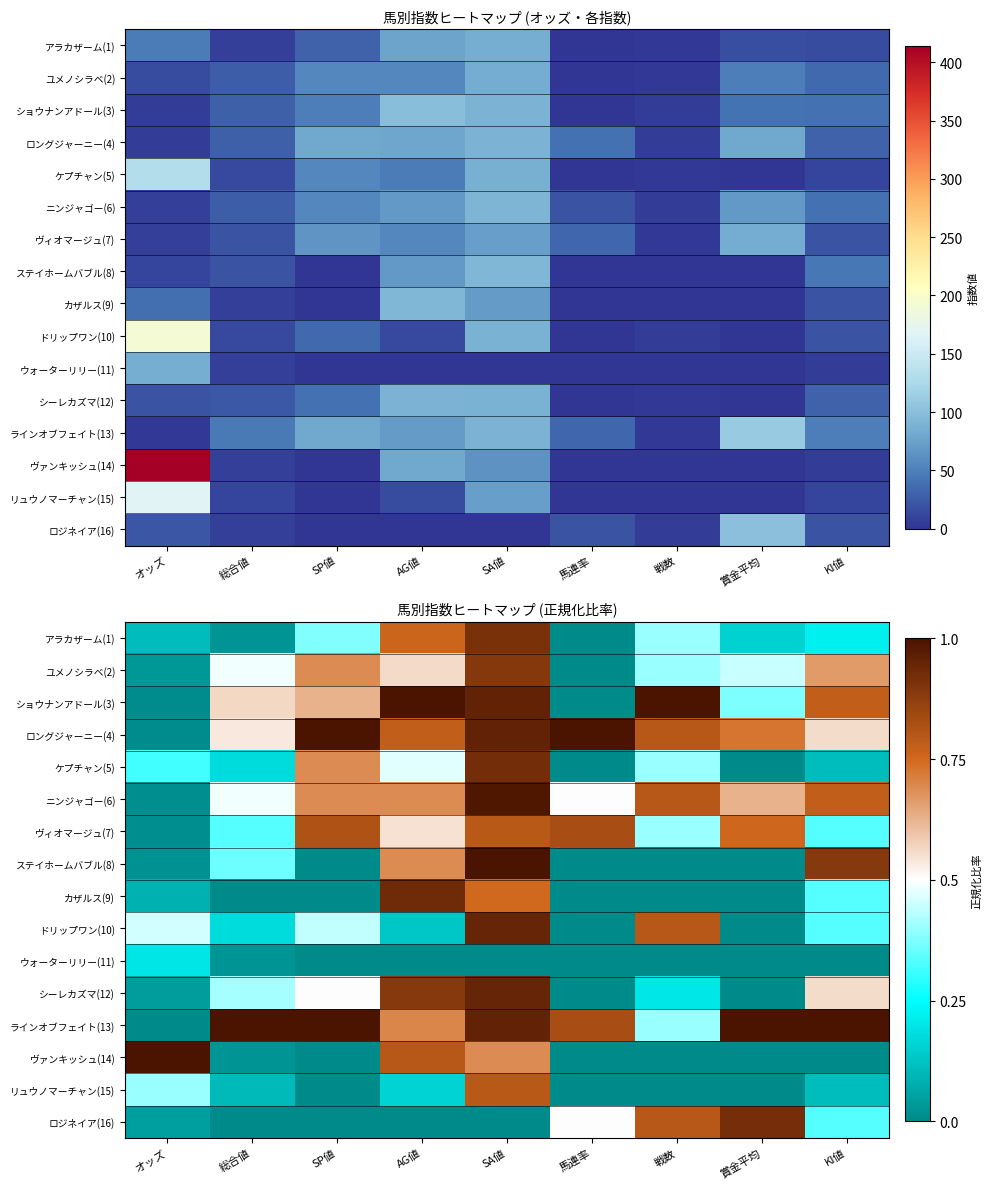

Between KI値 and 総合値, which is larger?

KI値